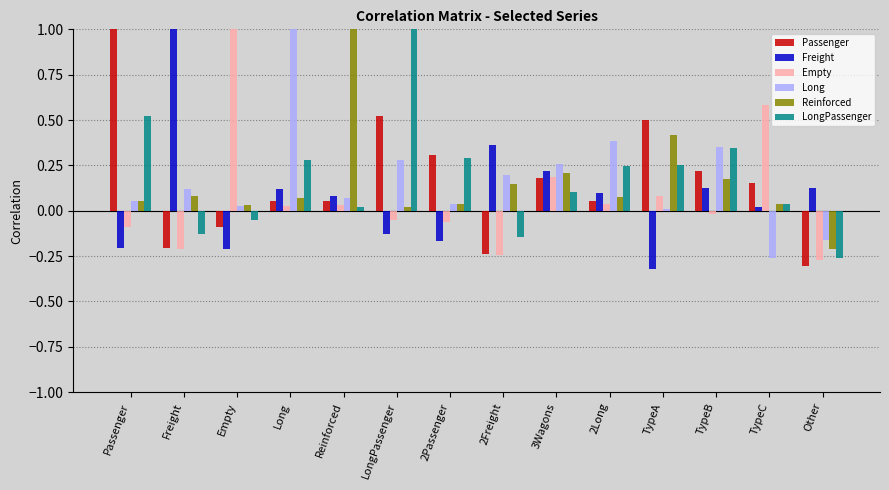

The value of Passenger at Empty is -0.2. True or false?

False